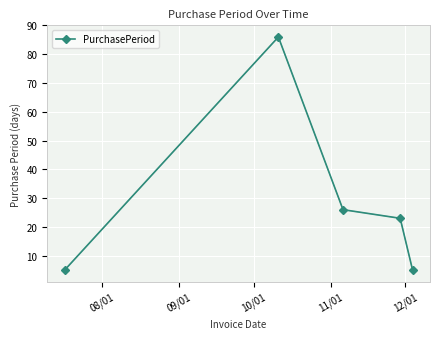

Count the number of categories in the chart.

5